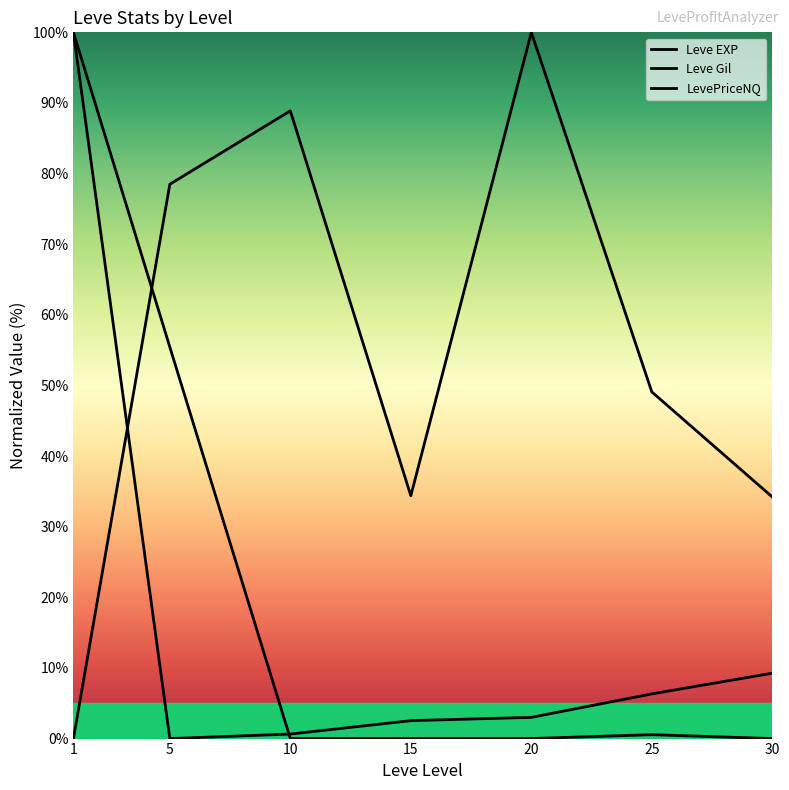

What is the value of the LevePriceNQ point at the 1st from the left?

100.0